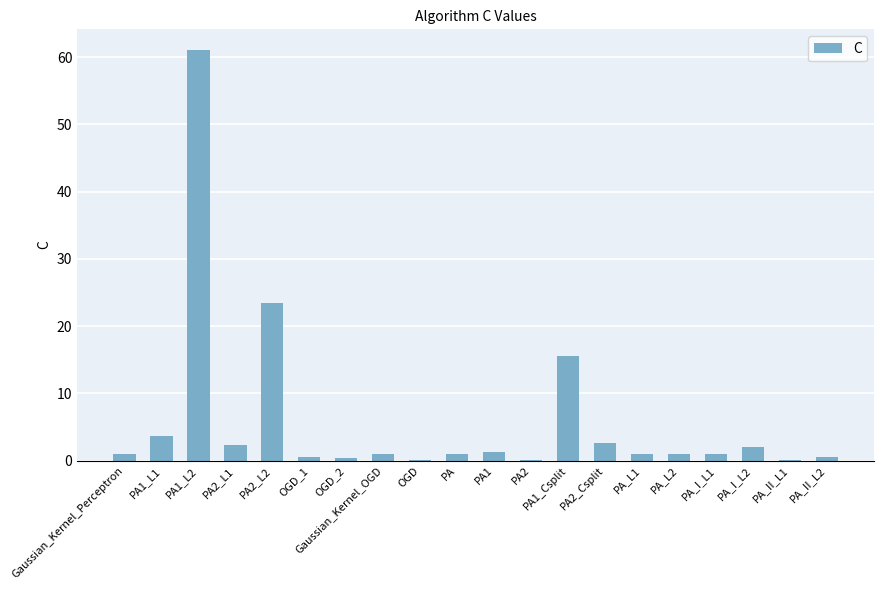

Which category has the highest value across all series?

PA1_L2